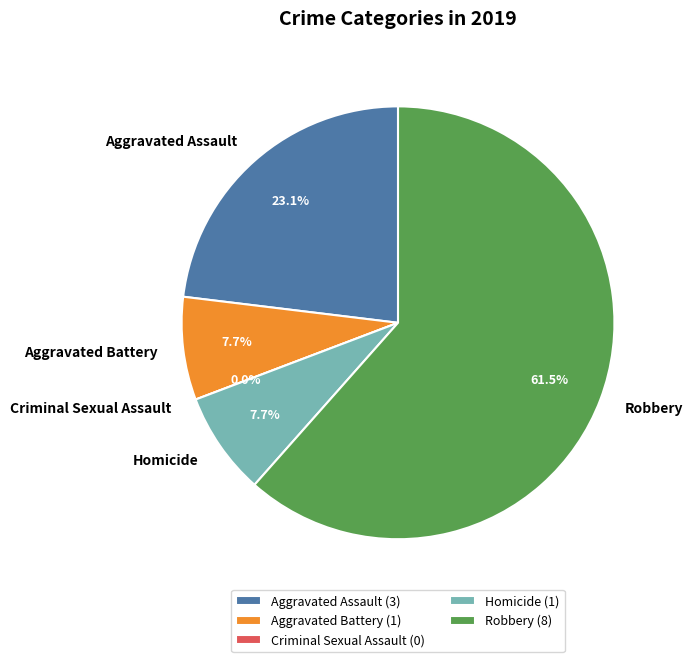

Which slice is the largest?

Robbery